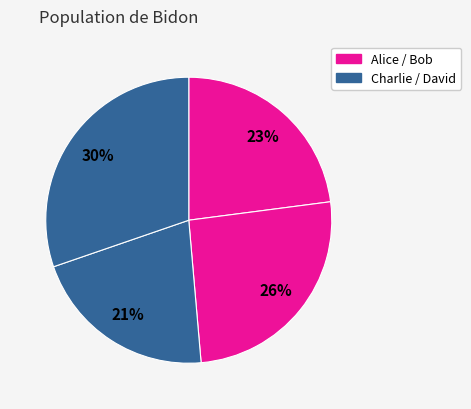

Rank the categories by value from lowest to highest.

Charlie, Alice, Bob, David